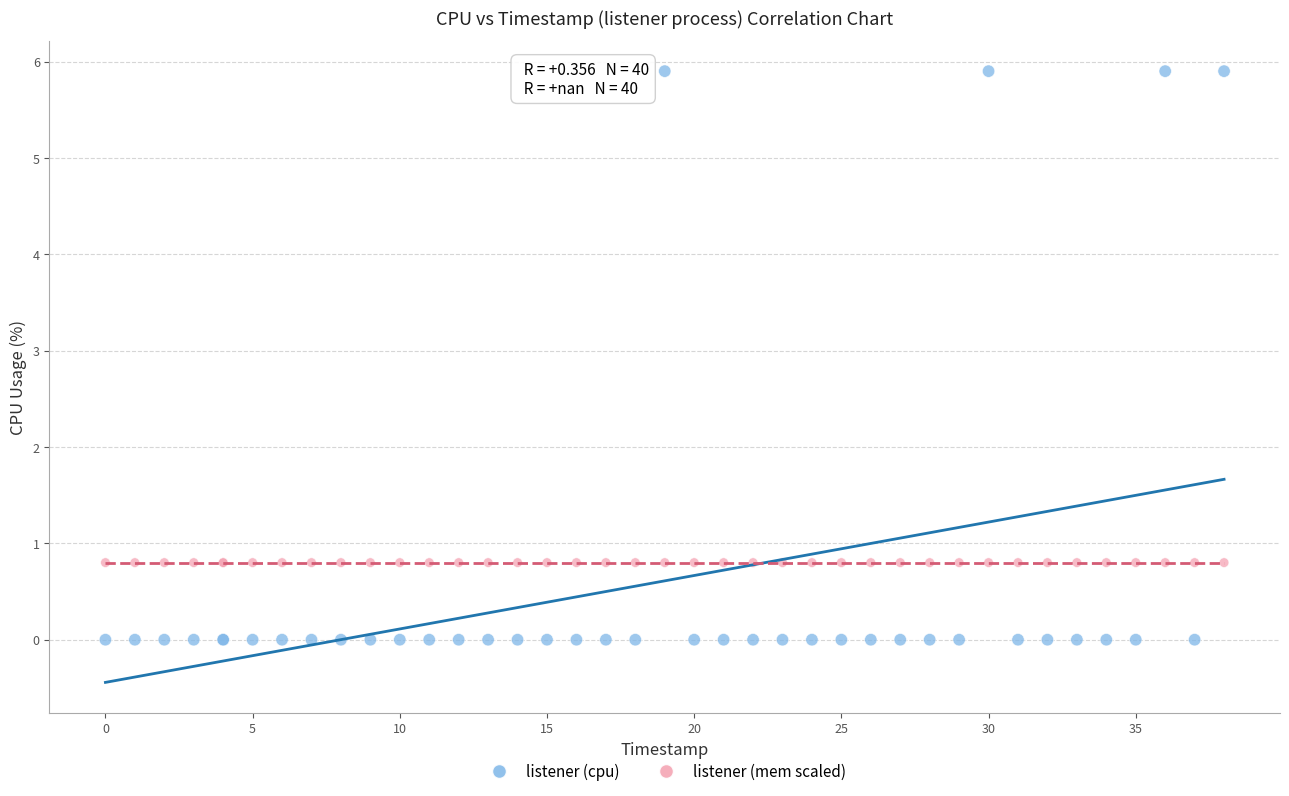

Which series reaches the maximum Y coordinate?

listener (cpu)